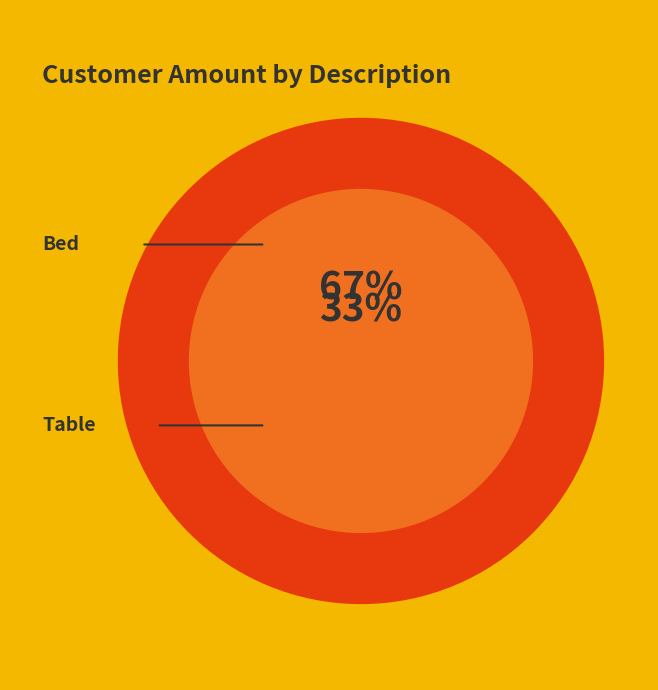

What is the majority slice?

Bed